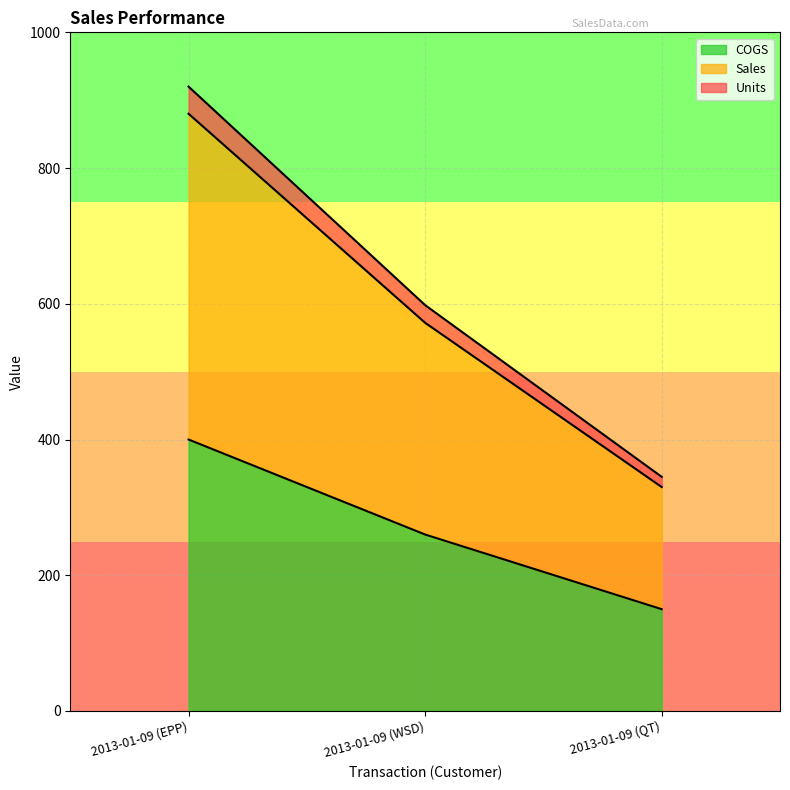

What is the total value across all series at 2013-01-09 (QT)?

345